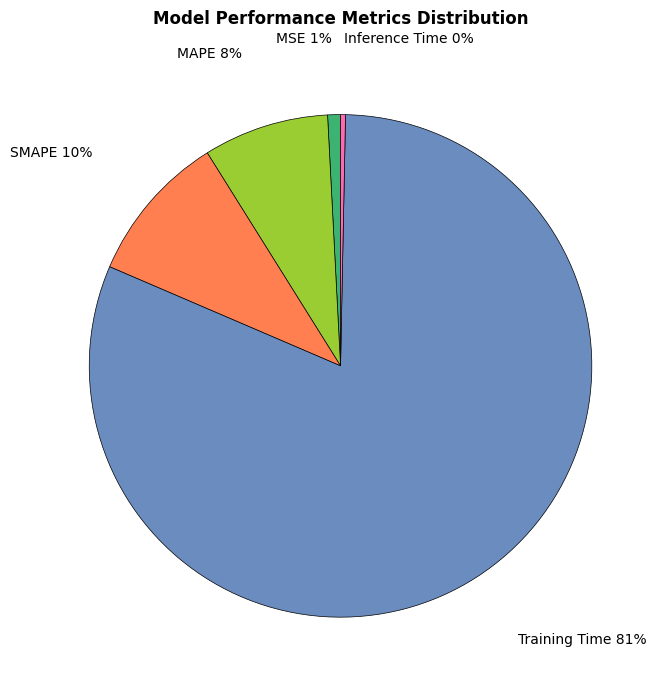

Does any single category account for the majority?

Yes